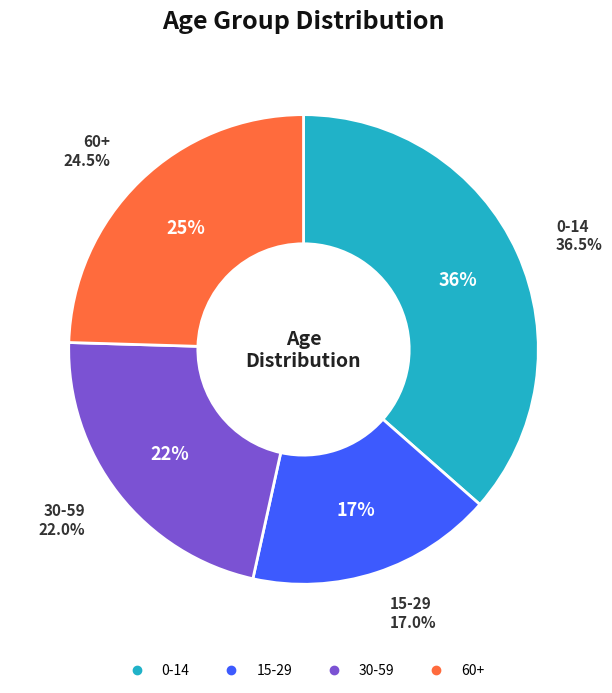

Which category has the biggest portion of the pie?

0-14